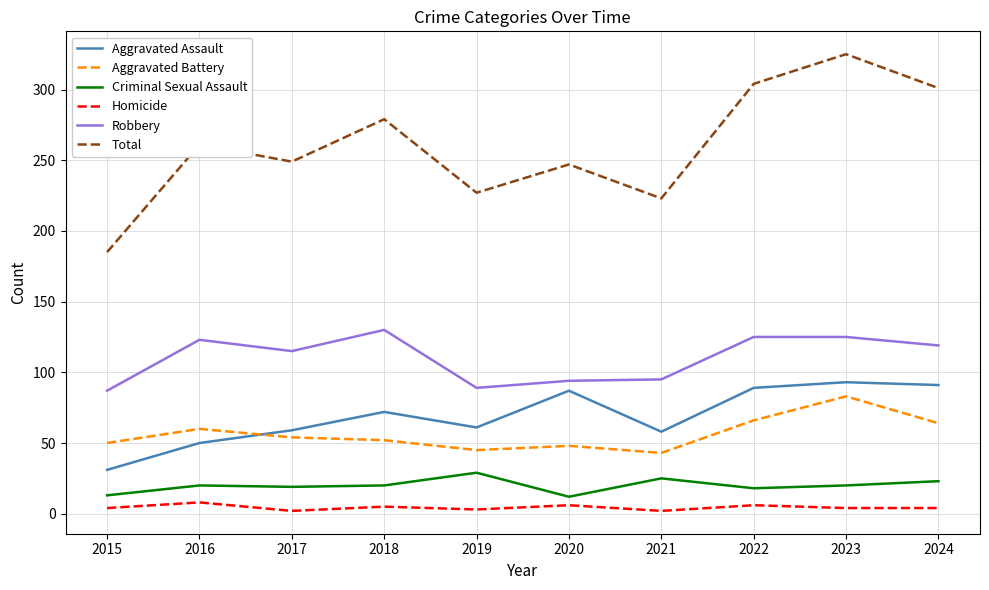

What is the minimum value shown in the chart?

2